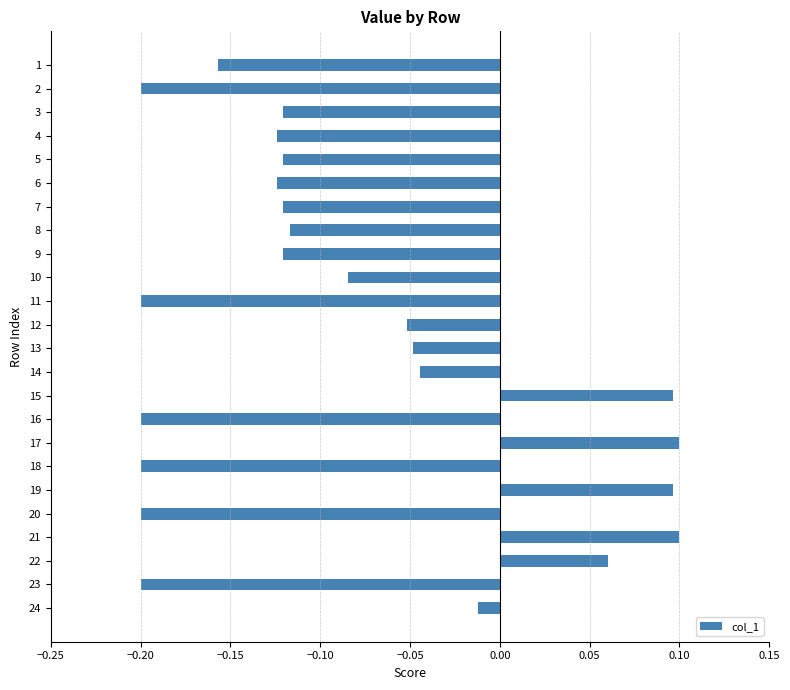

What is the difference between the maximum and second lowest values?

0.3